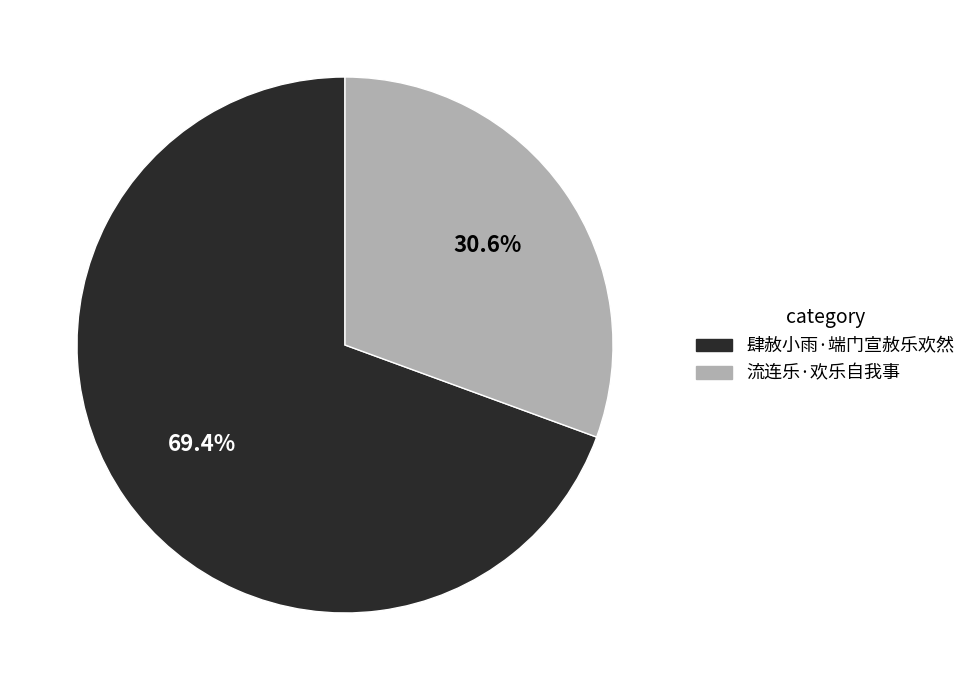

What is the largest slice in the pie chart?

肆赦小雨·端门宣赦乐欢然